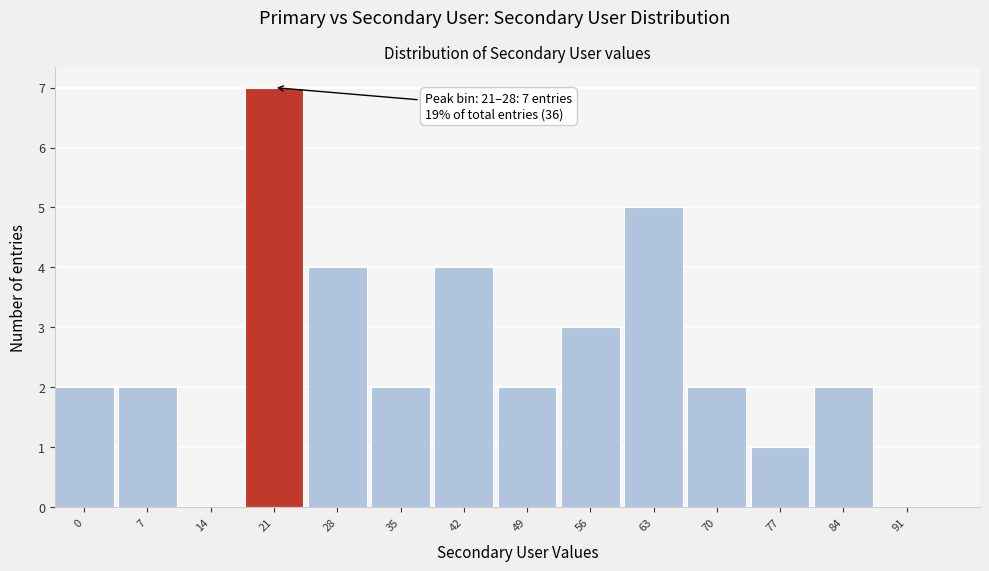

Reading left to right, list all the values displayed in this chart.

0=2	7=2	14=0	21=7	28=4	35=2	42=4	49=2	56=3	63=5	70=2	77=1	84=2	91=0